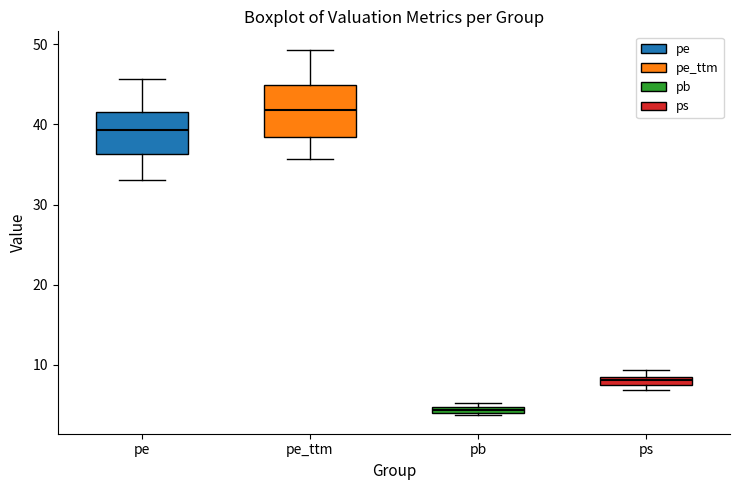

Where does the median line of the box for pe_ttm sit on the y-axis? The values are not printed on the chart, so give them approximately, as read against the axis.

42